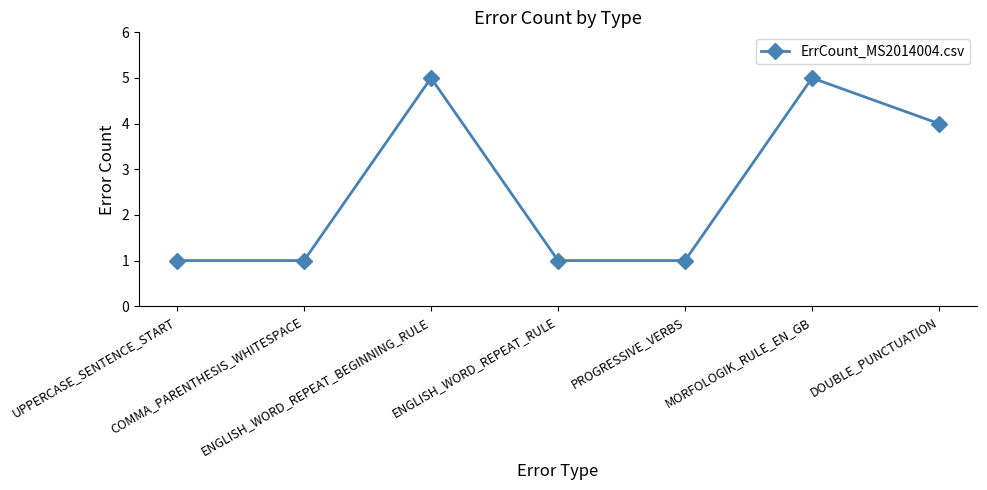

What is the difference between the second highest and second lowest values?

4